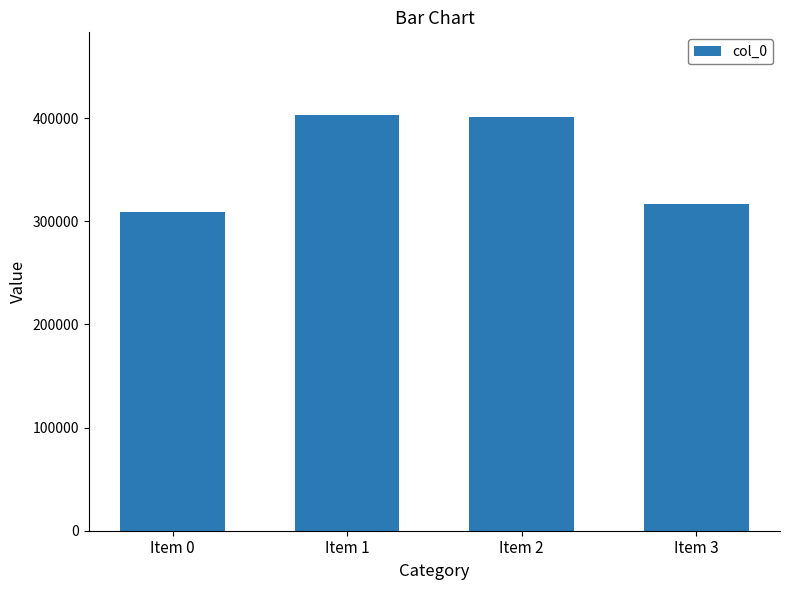

What is the change in value from Item 1 to Item 2?

-1637